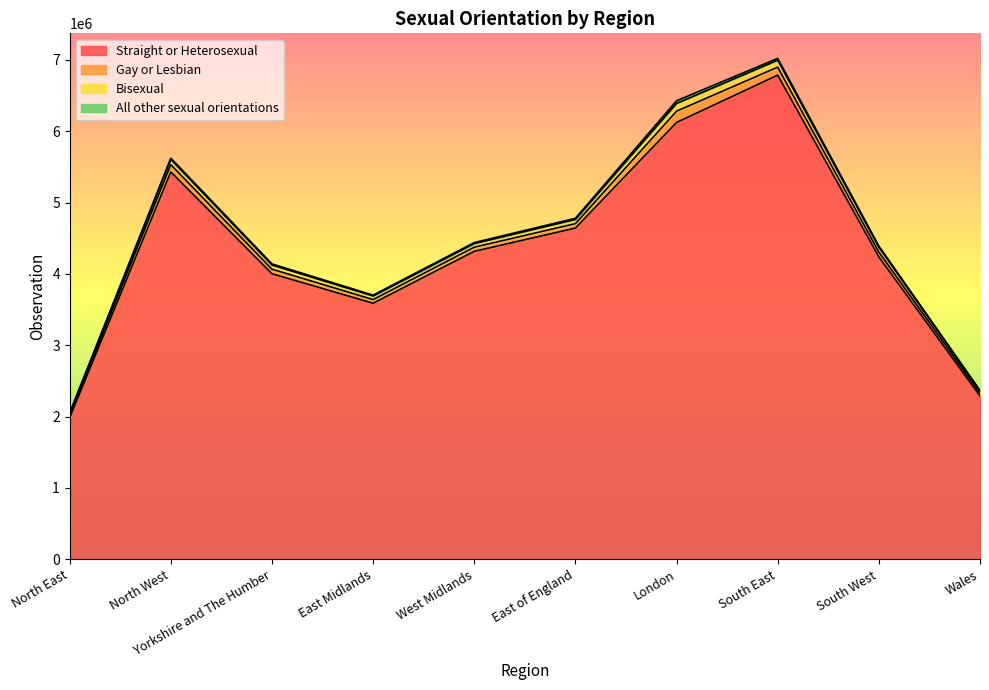

At which category does Bisexual reach its first local peak?

North West